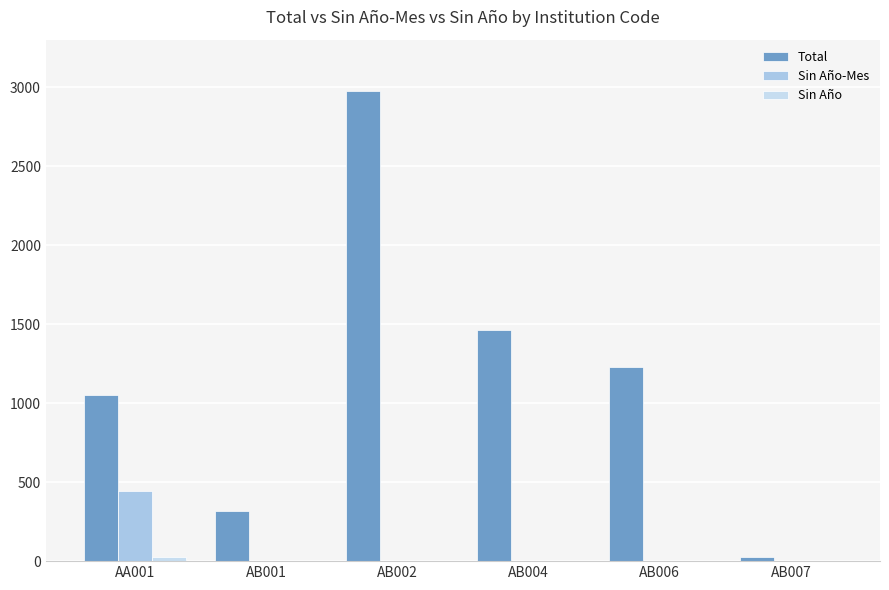

At which label does Total reach its minimum?

AB007